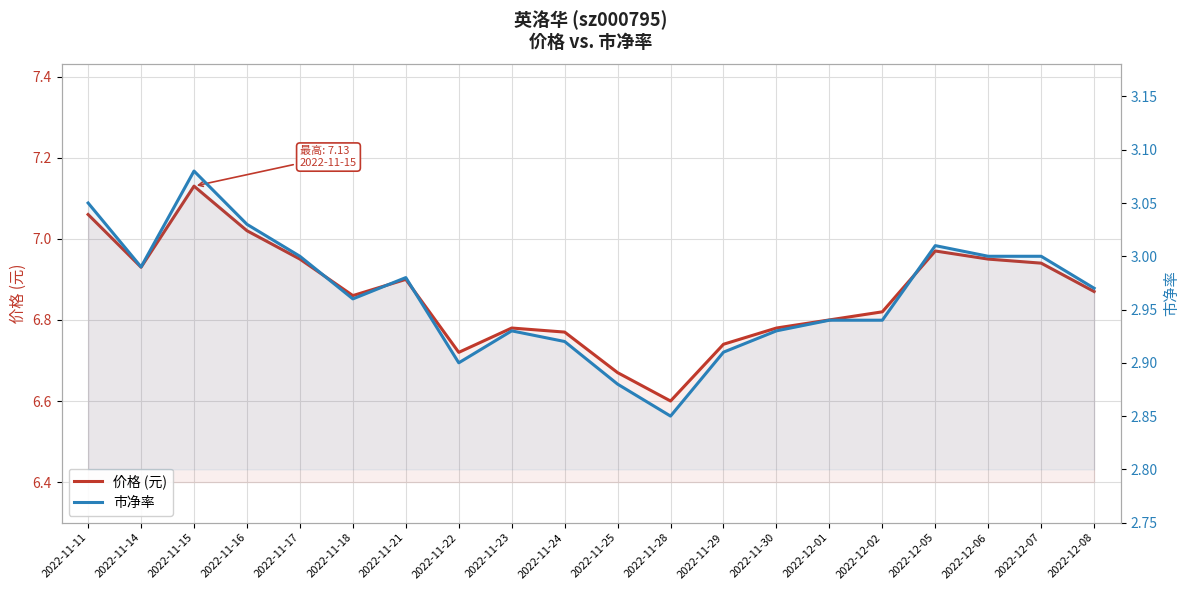

At how many categories does at least one series exceed 3?

20